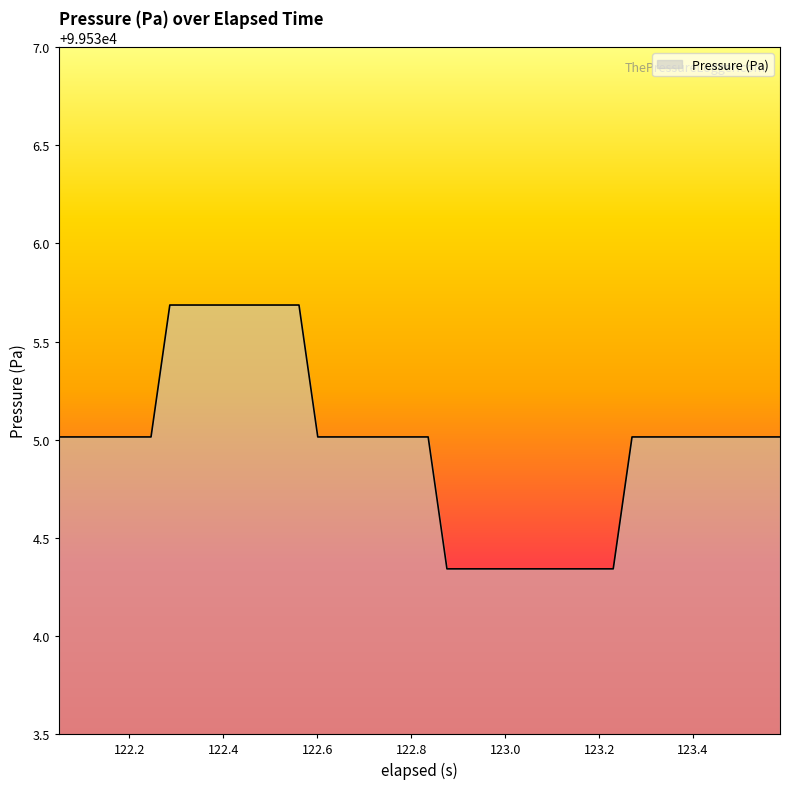

What is the maximum value shown in the chart?

99535.7